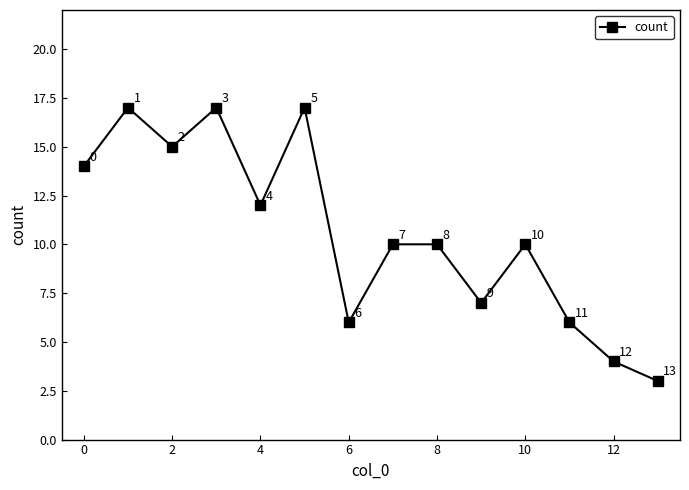

How many interior local valleys (lower than both neighbors) does the data have?

4